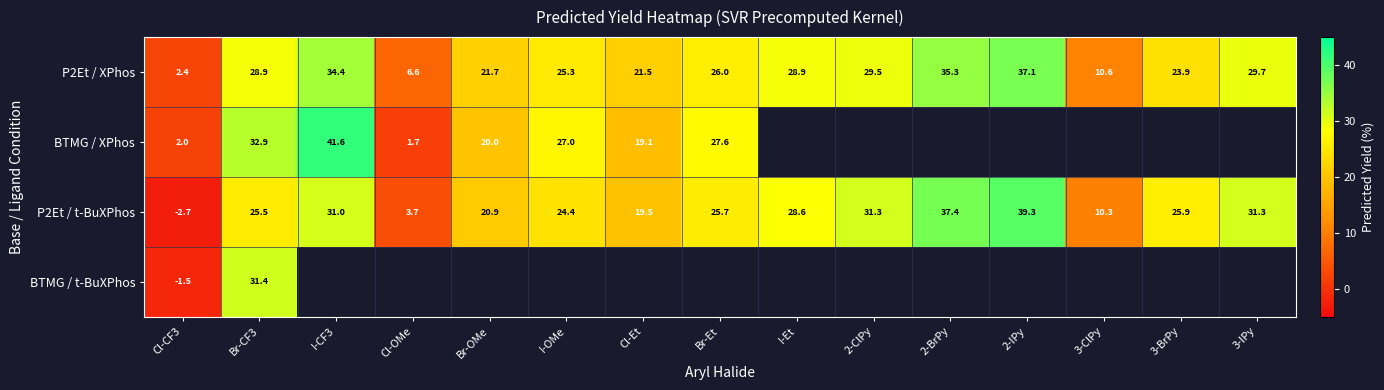

What is the smallest value displayed?

-2.7